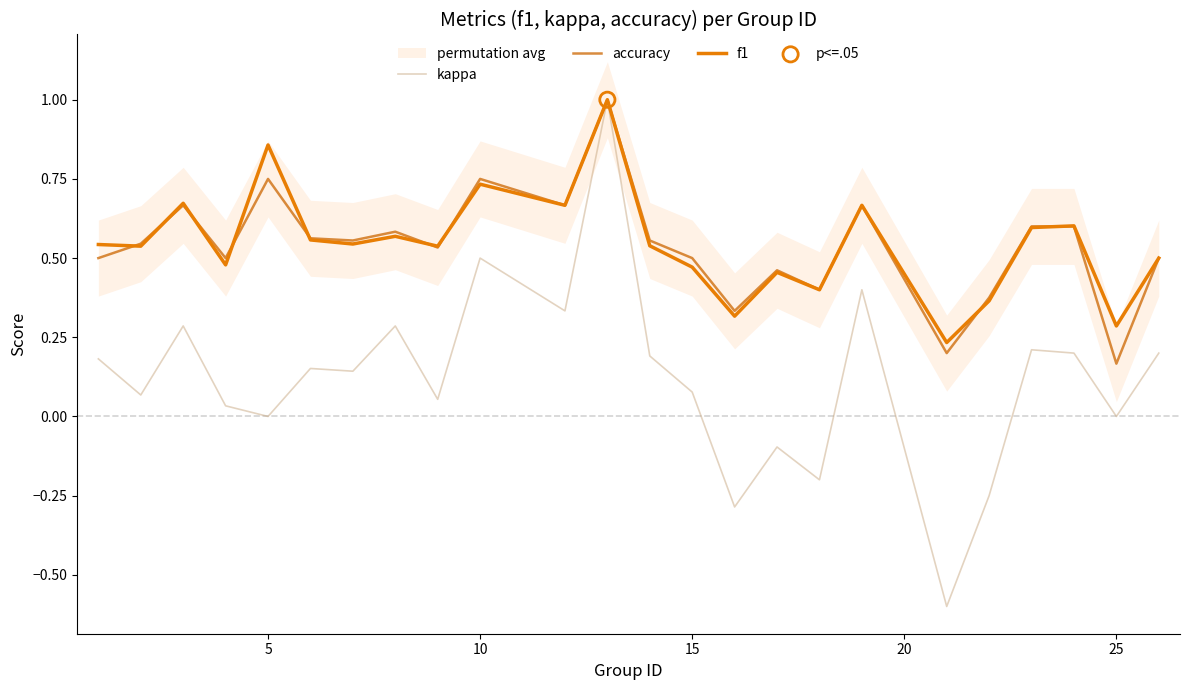

At how many categories does at least one series exceed 0?

24